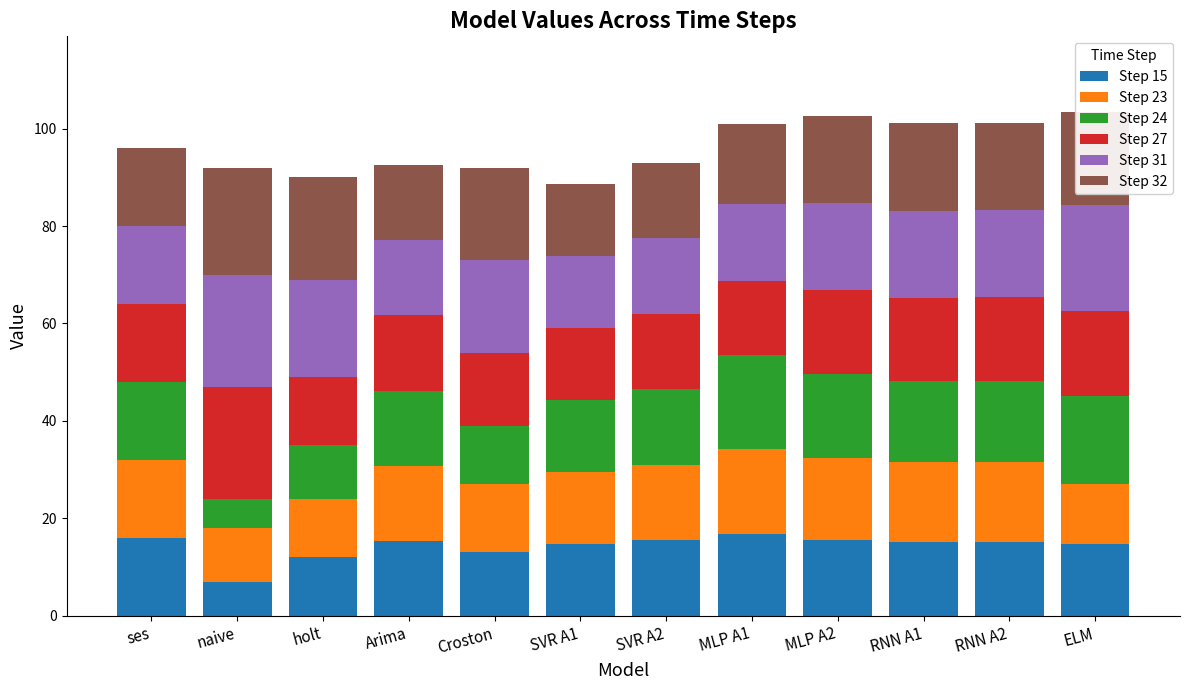

What are all the series names shown in the legend?

Step 15, Step 23, Step 24, Step 27, Step 31, Step 32